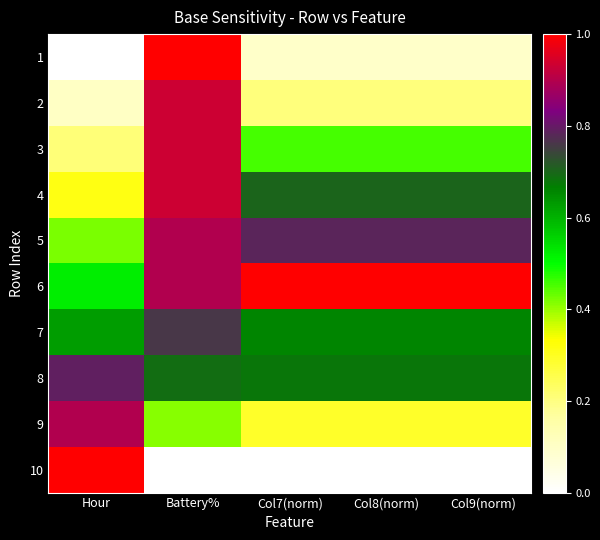

What is the maximum value shown in the chart?

1.0